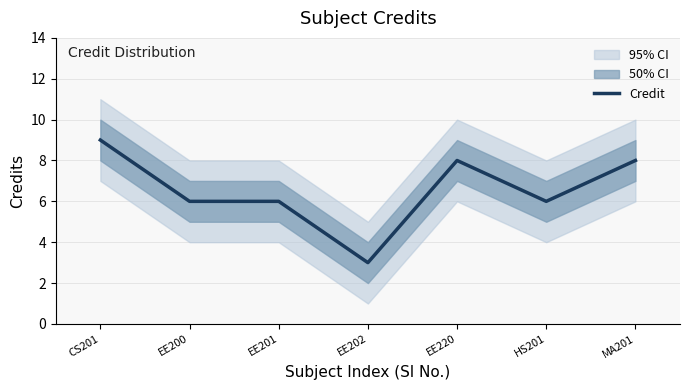

Reading left to right, extract all data points from this chart.

CS201=9	EE200=6	EE201=6	EE202=3	EE220=8	HS201=6	MA201=8